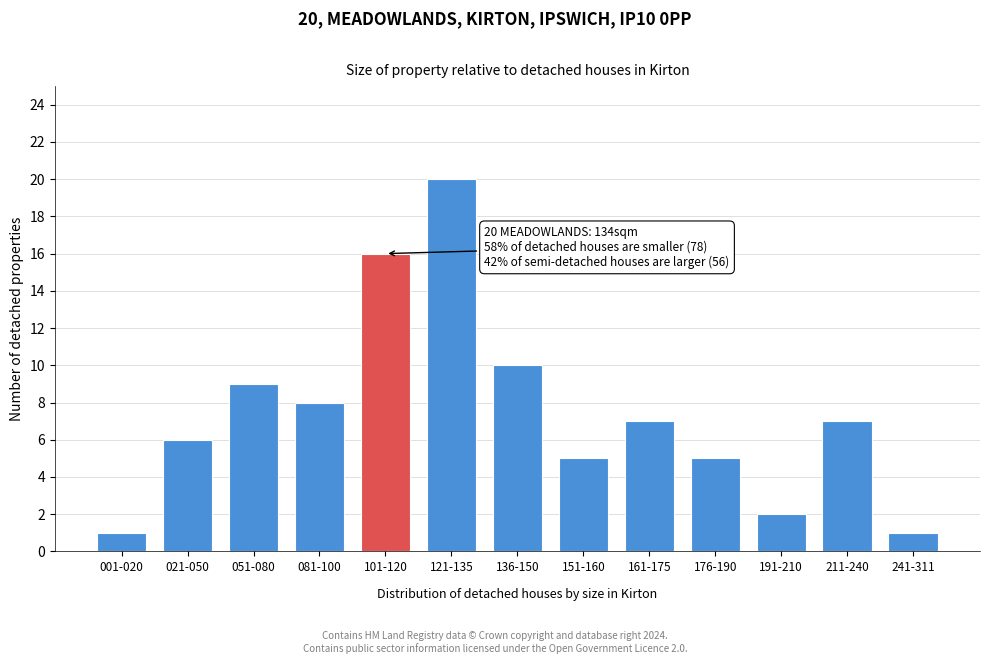

Reading right to left, list all the values displayed in this chart.

1	7	2	5	7	5	10	20	16	8	9	6	1